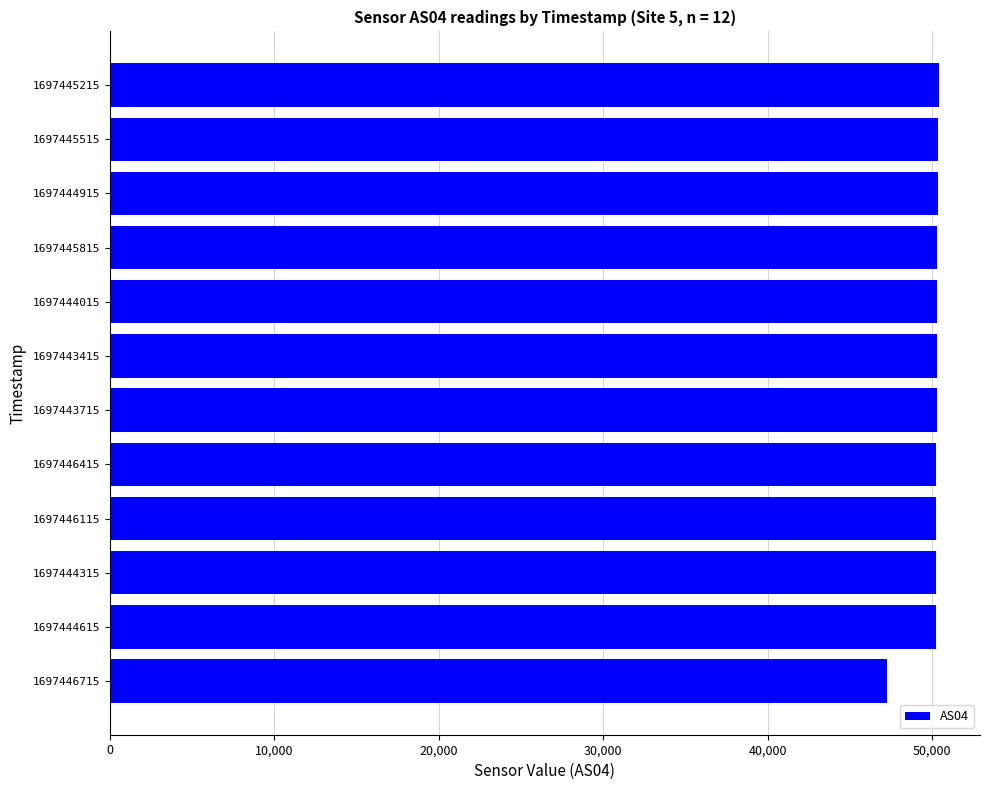

What is the difference between the maximum and minimum values?

3110